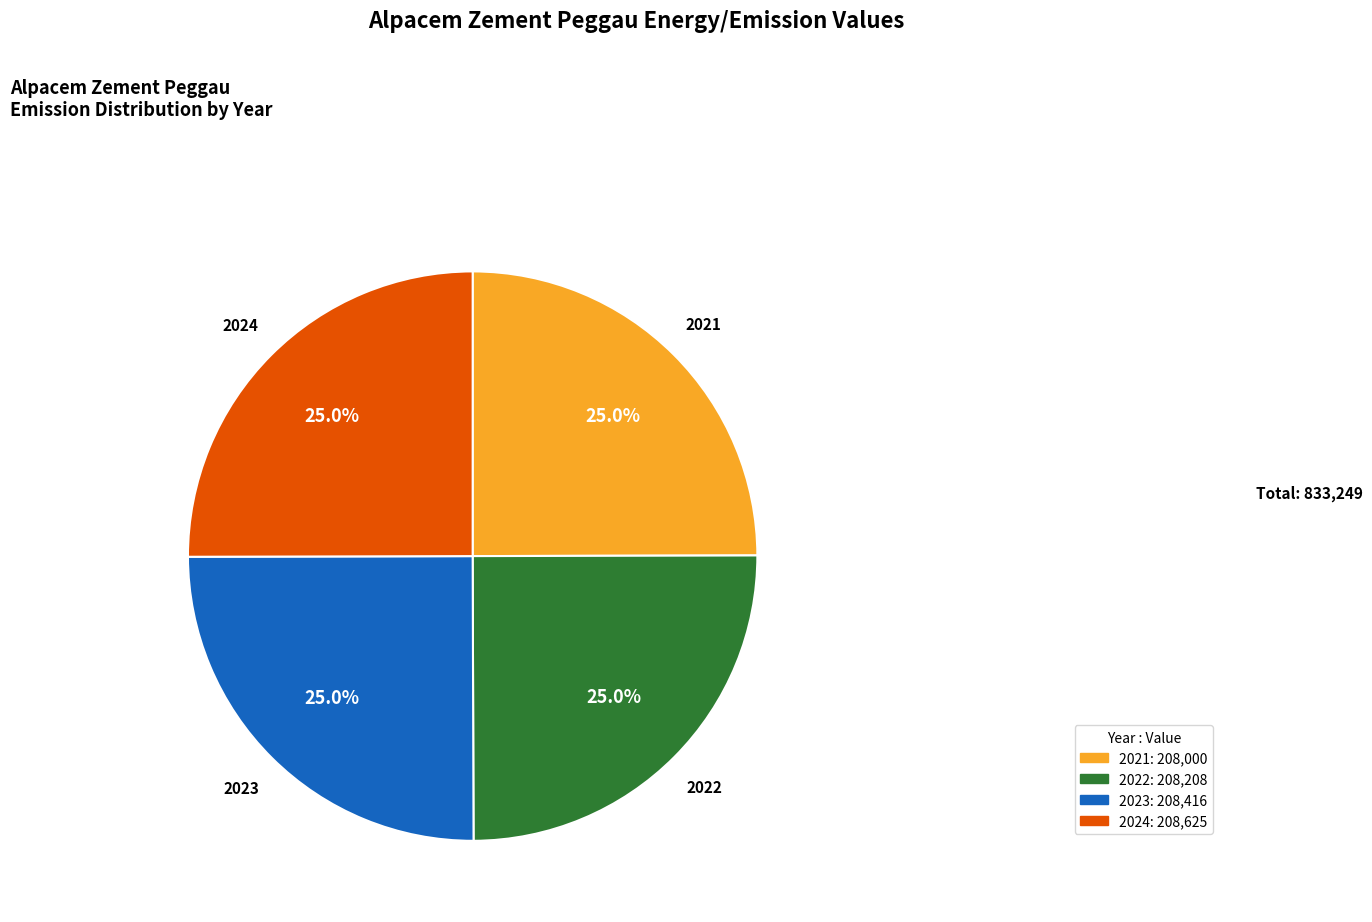

What is the total percentage of 2024 and 2023?

50.0%